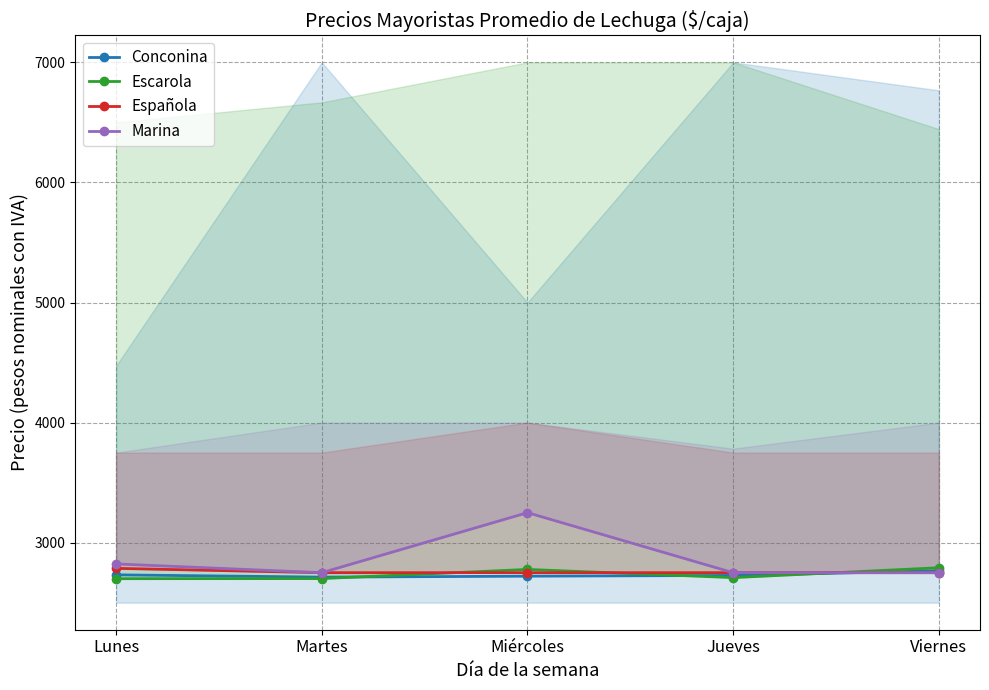

What is the maximum value shown in the chart?

3250